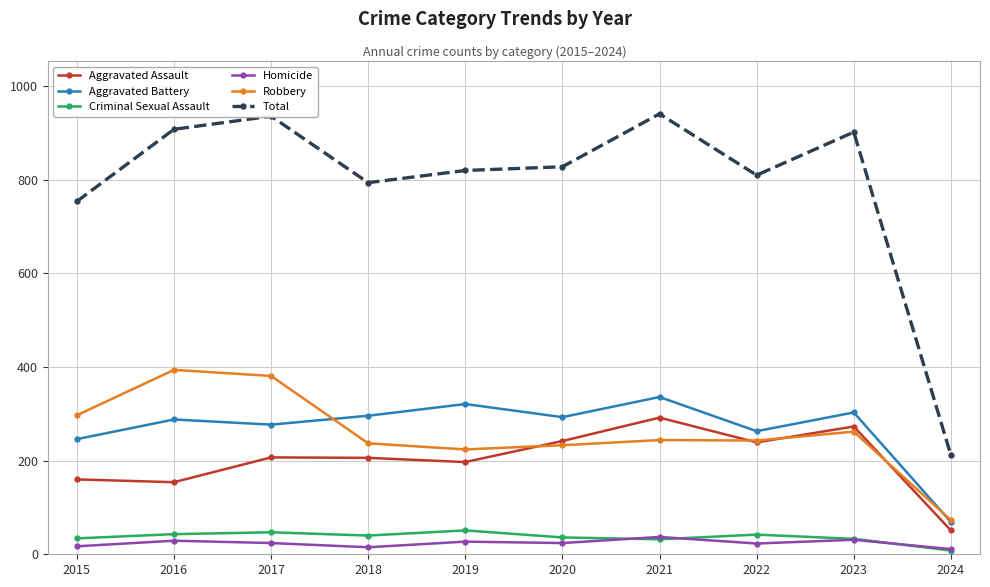

What is the lowest value of the Robbery series?

73